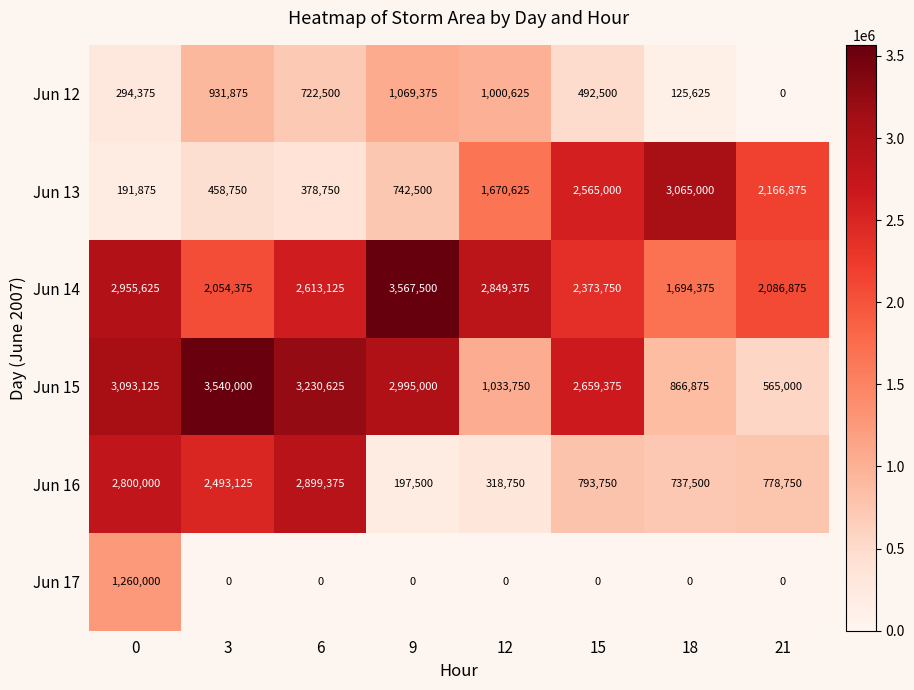

The value of Jun 13 at 18 is 5220454. True or false?

False